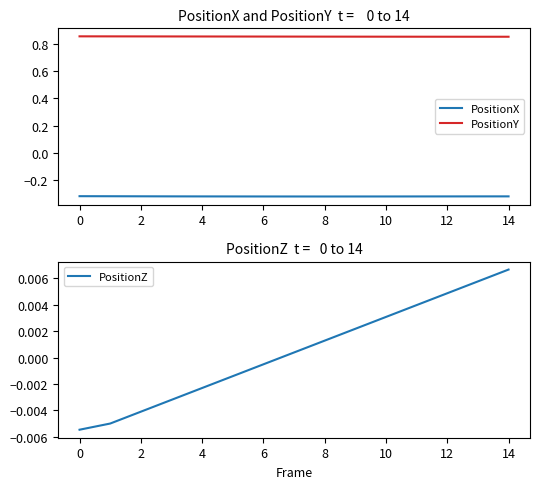

Does the chart have visible grid lines?

No